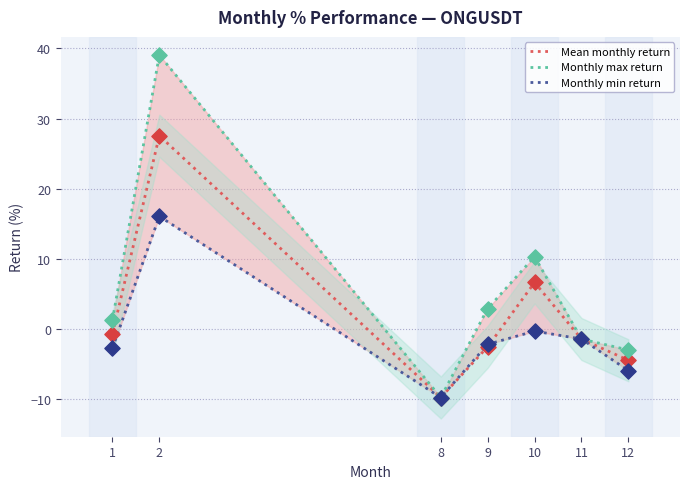

Which series reaches the minimum Y coordinate?

Mean monthly return